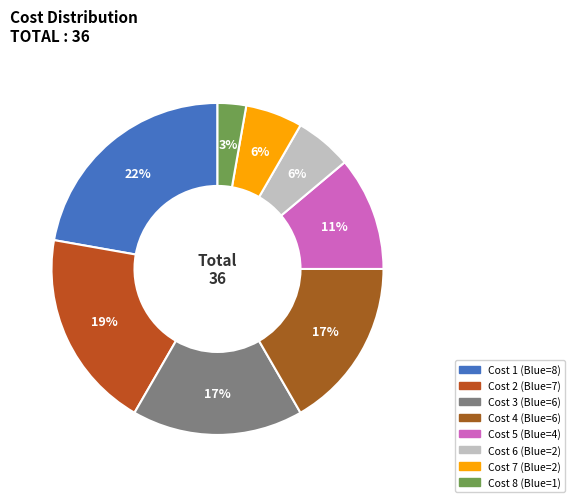

To the nearest percent, what is the difference between the largest and smallest slice percentages?

19%